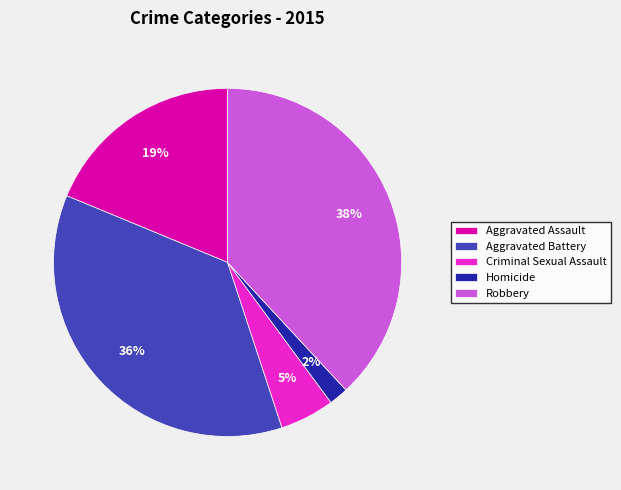

What is the ratio of the value at Criminal Sexual Assault to the value at Aggravated Assault?

0.3